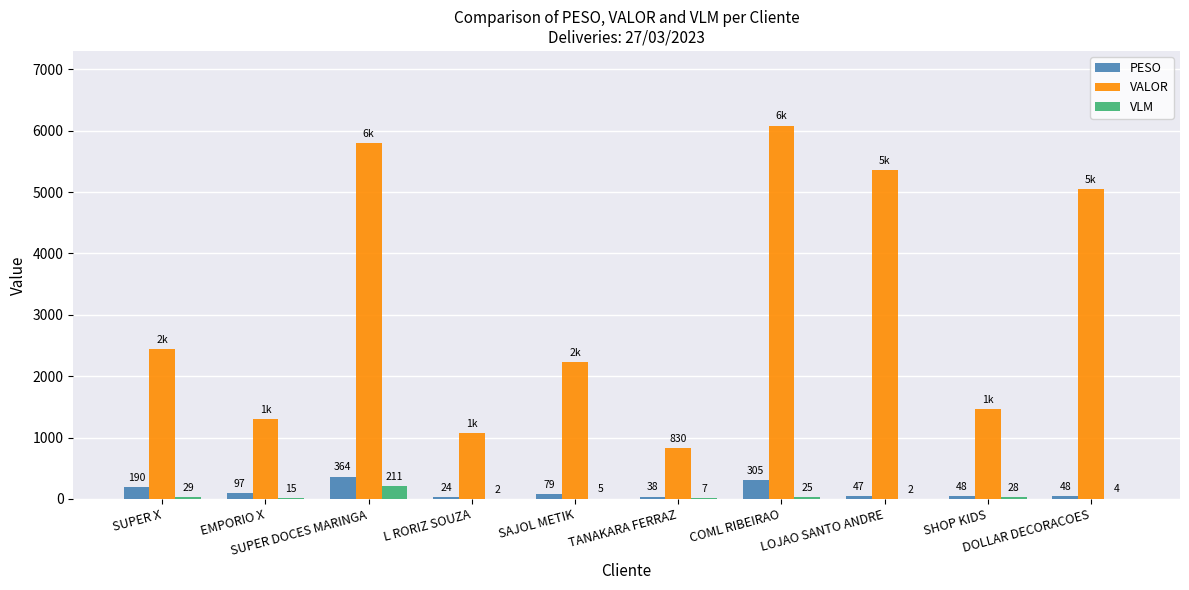

What is the highest value of the VLM series?

211.0